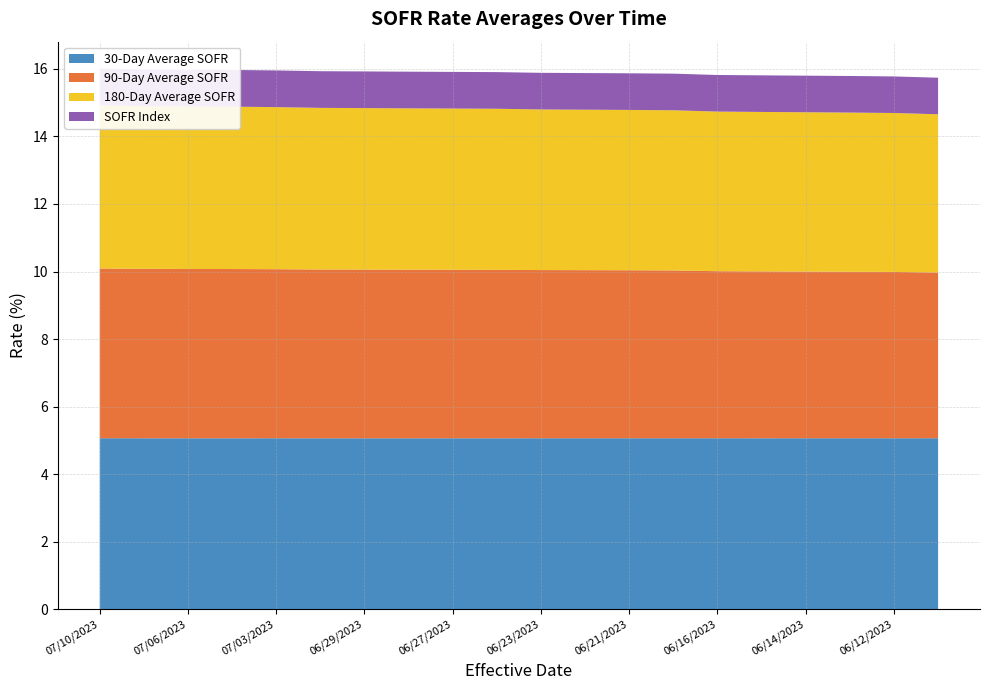

Reading left to right, transcribe all the data shown in this chart.

30-Day Average SOFR: 07/10/2023=5.1	07/07/2023=5.1	07/06/2023=5.1	07/05/2023=5.1	07/03/2023=5.1	06/30/2023=5.1	06/29/2023=5.1	06/28/2023=5.1	06/27/2023=5.1	06/26/2023=5.1	06/23/2023=5.1	06/22/2023=5.1	06/21/2023=5.1	06/20/2023=5.1	06/16/2023=5.1	06/15/2023=5.1	06/14/2023=5.1	06/13/2023=5.1	06/12/2023=5.1	06/09/2023=5.1
90-Day Average SOFR: 07/10/2023=5.0	07/07/2023=5.0	07/06/2023=5.0	07/05/2023=5.0	07/03/2023=5.0	06/30/2023=5.0	06/29/2023=5.0	06/28/2023=5.0	06/27/2023=5.0	06/26/2023=5.0	06/23/2023=5.0	06/22/2023=5.0	06/21/2023=5.0	06/20/2023=5.0	06/16/2023=4.9	06/15/2023=4.9	06/14/2023=4.9	06/13/2023=4.9	06/12/2023=4.9	06/09/2023=4.9
180-Day Average SOFR: 07/10/2023=4.8	07/07/2023=4.8	07/06/2023=4.8	07/05/2023=4.8	07/03/2023=4.8	06/30/2023=4.8	06/29/2023=4.8	06/28/2023=4.8	06/27/2023=4.8	06/26/2023=4.8	06/23/2023=4.8	06/22/2023=4.7	06/21/2023=4.7	06/20/2023=4.7	06/16/2023=4.7	06/15/2023=4.7	06/14/2023=4.7	06/13/2023=4.7	06/12/2023=4.7	06/09/2023=4.7
SOFR Index: 07/10/2023=1.1	07/07/2023=1.1	07/06/2023=1.1	07/05/2023=1.1	07/03/2023=1.1	06/30/2023=1.1	06/29/2023=1.1	06/28/2023=1.1	06/27/2023=1.1	06/26/2023=1.1	06/23/2023=1.1	06/22/2023=1.1	06/21/2023=1.1	06/20/2023=1.1	06/16/2023=1.1	06/15/2023=1.1	06/14/2023=1.1	06/13/2023=1.1	06/12/2023=1.1	06/09/2023=1.1